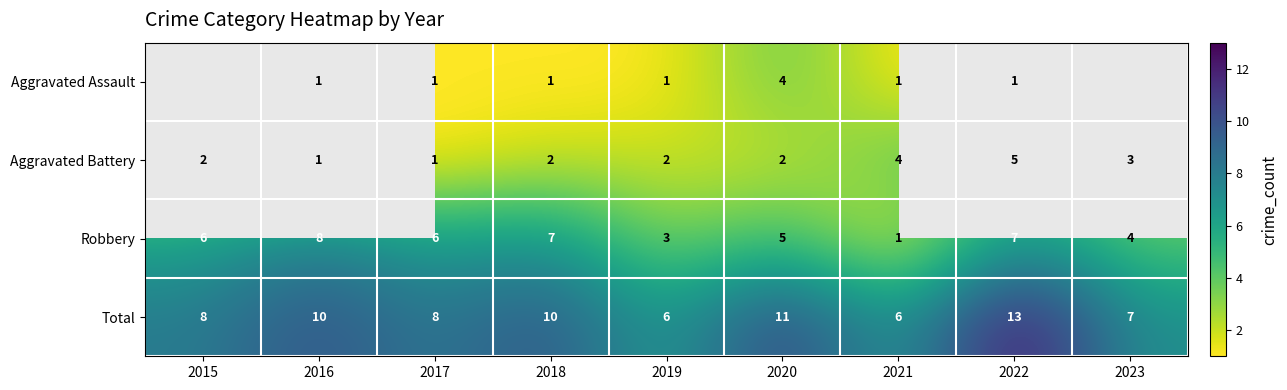

How many Aggravated Battery values are between 2 and 3?

5